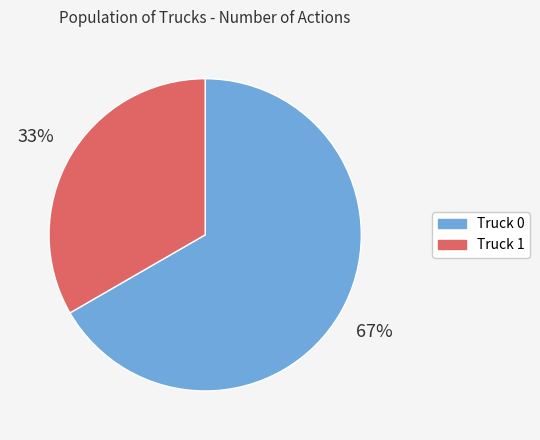

Which slice represents more than half of the pie?

Truck 0